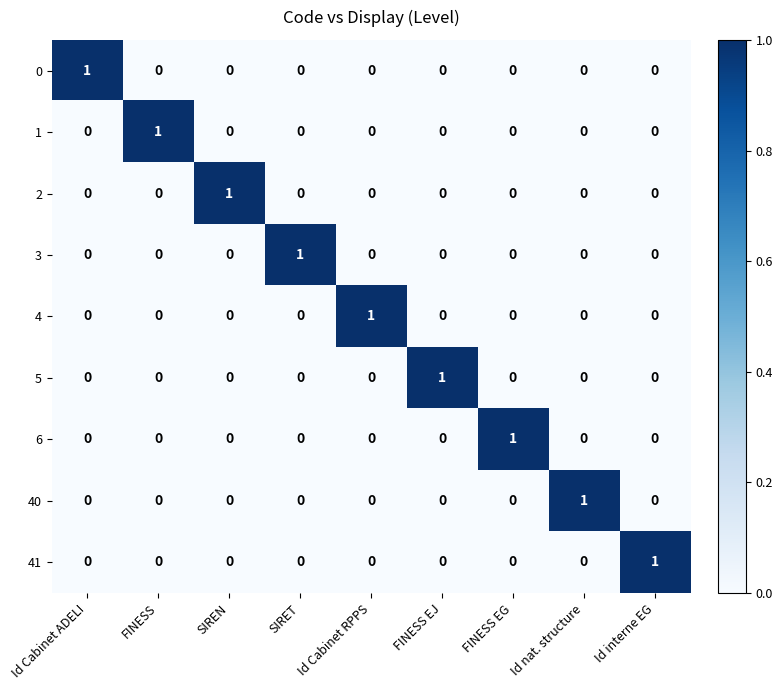

At which label does 1 reach its peak?

FINESS